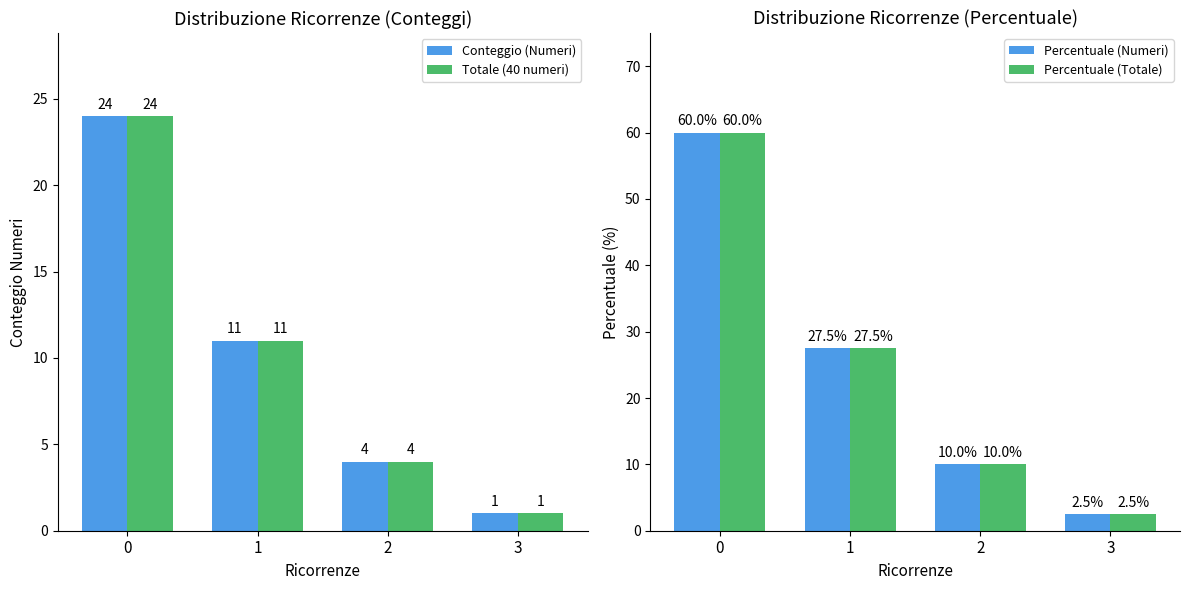

Reading left to right, list all the values displayed in this chart.

Conteggio (Numeri): 24.0	11.0	4.0	1.0
Totale (40 numeri): 24.0	11.0	4.0	1.0
Percentuale (Numeri): 60.0	27.5	10.0	2.5
Percentuale (Totale): 60.0	27.5	10.0	2.5